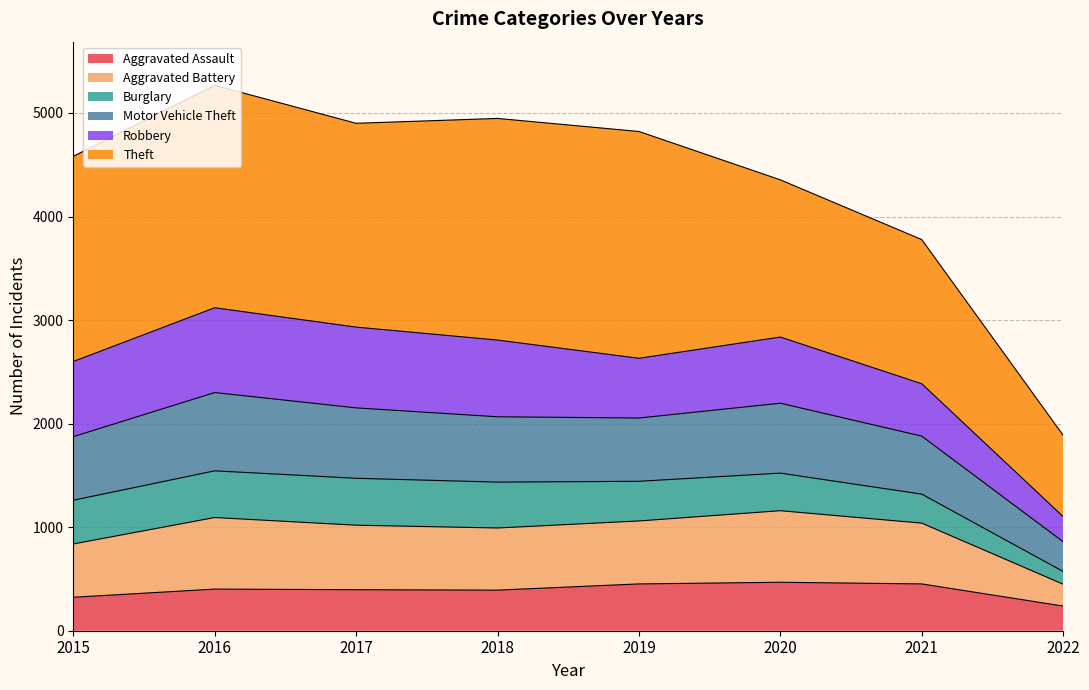

The value of Aggravated Assault at 2016 is 402. True or false?

True